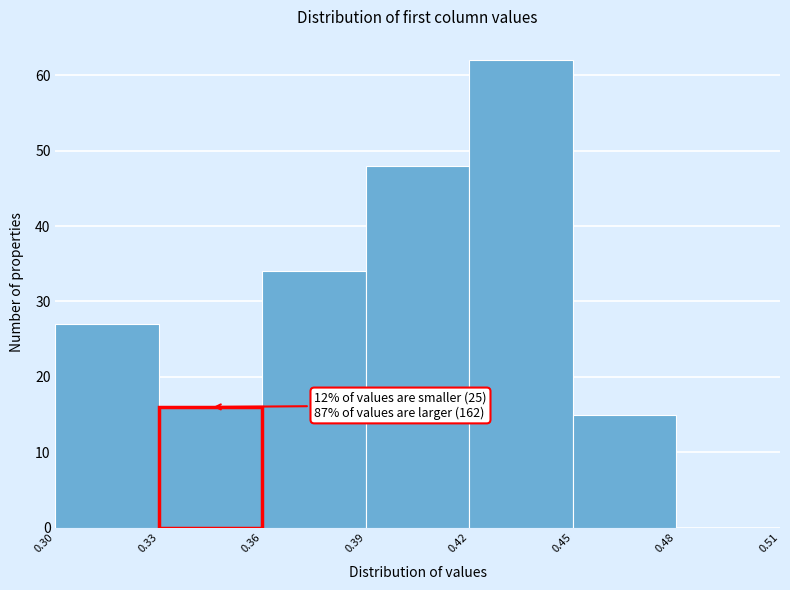

Which range on the x-axis has the tallest bar?

0.42 to 0.45